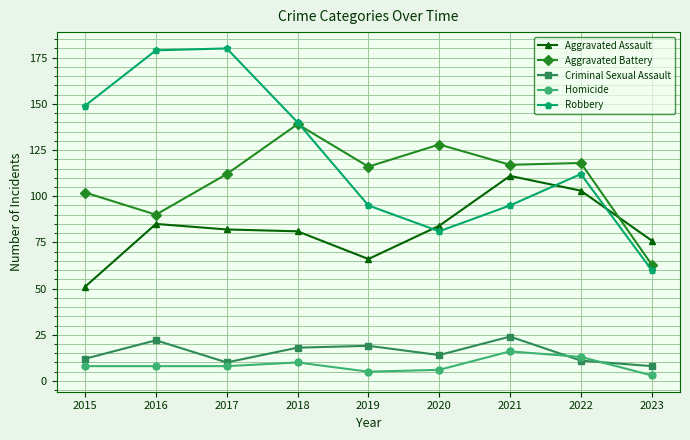

How many categories are shown in the chart?

9